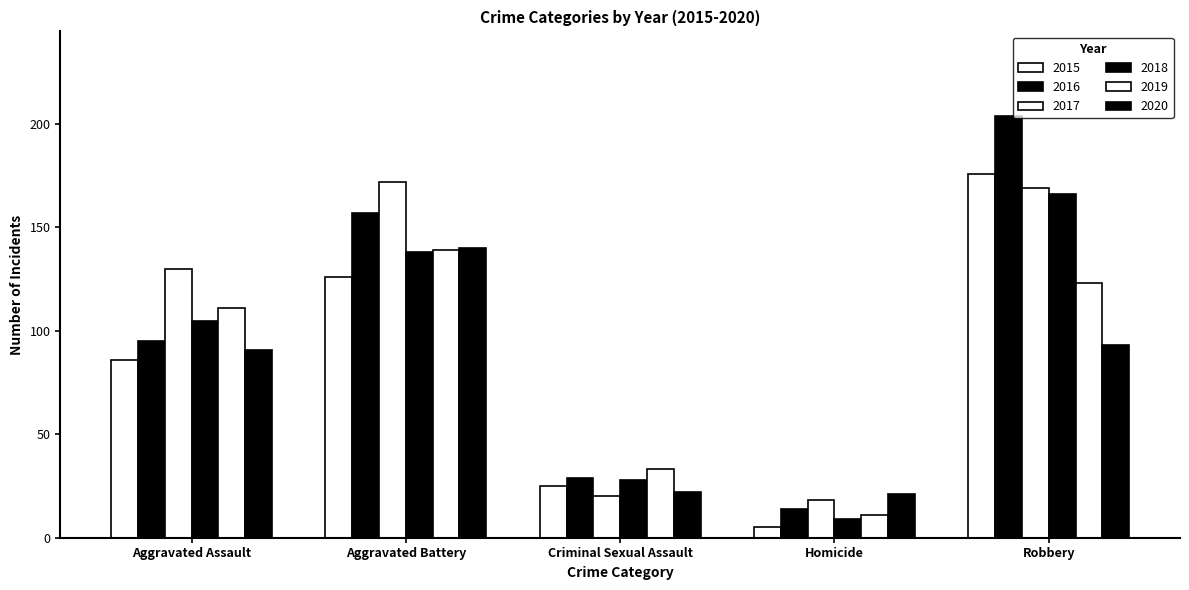

How many data points in 2015 are less than 86?

2